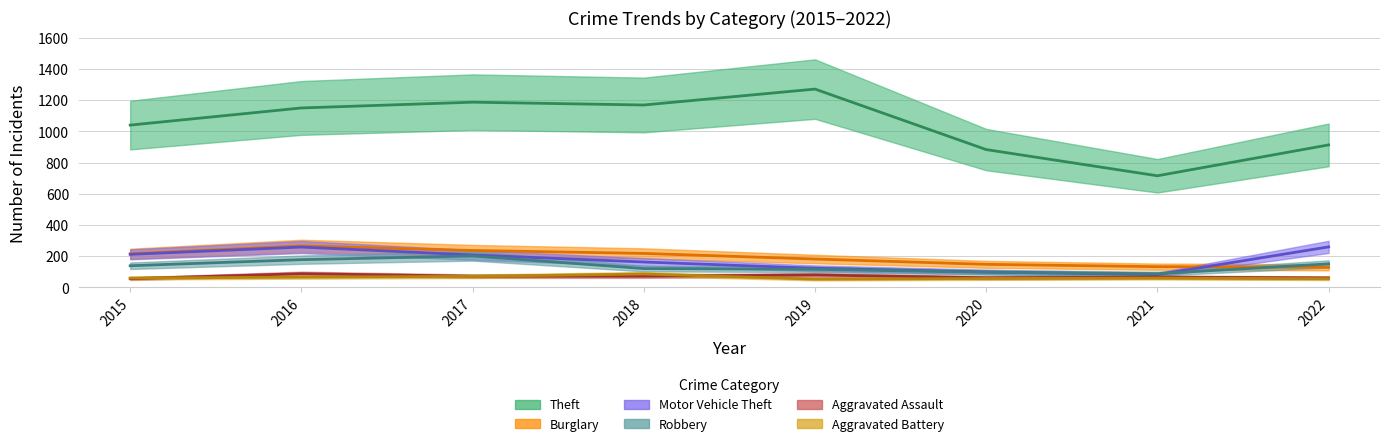

What is the average value of the Theft series?

1042